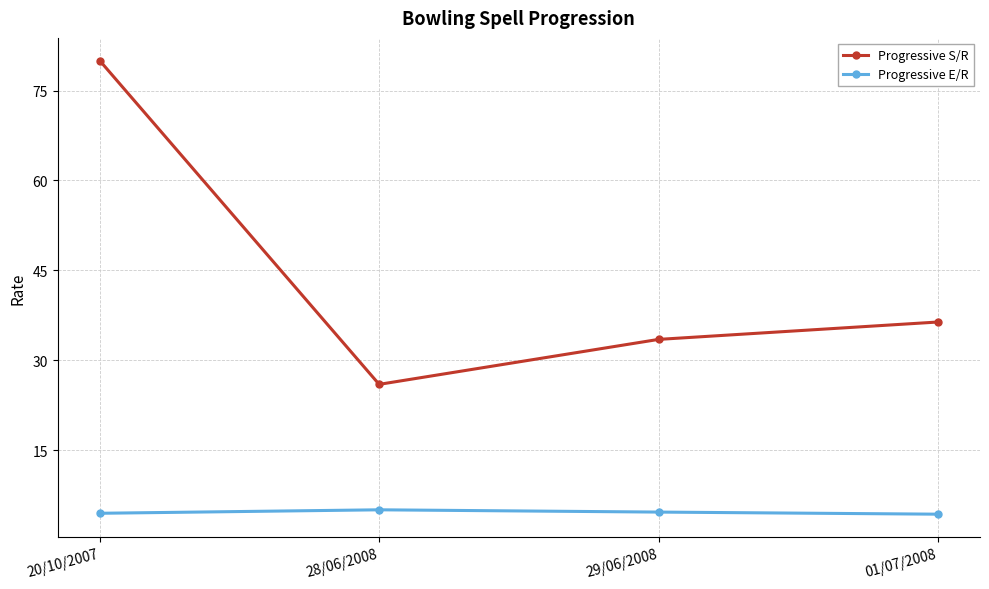

What is the difference between the maximum and minimum values in the Progressive E/R series?

0.7